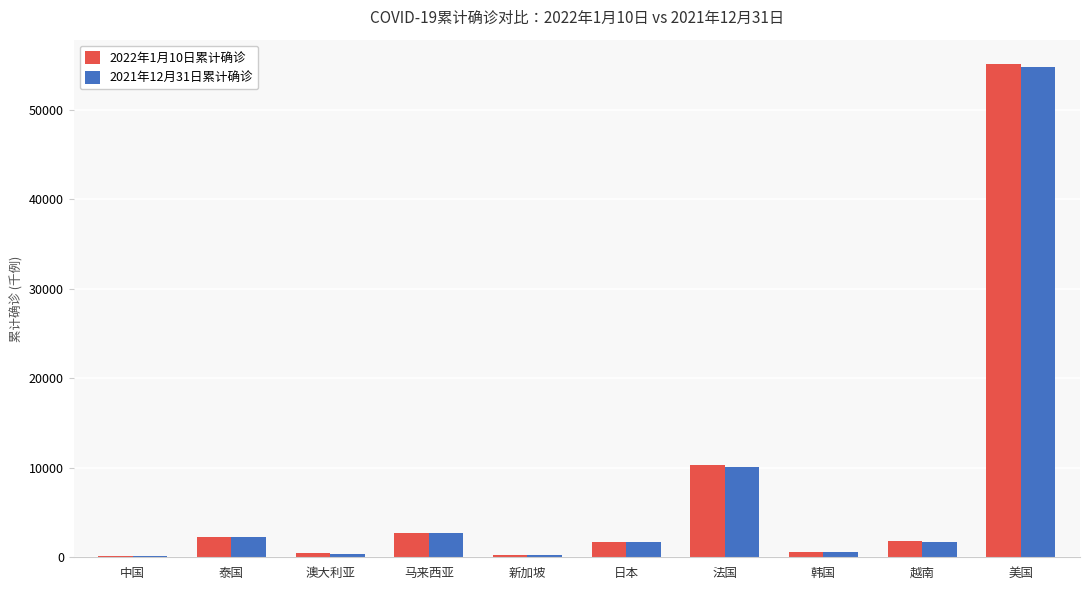

Is it true that 2022年1月10日累计确诊 equals 2229.6 at 泰国?

True